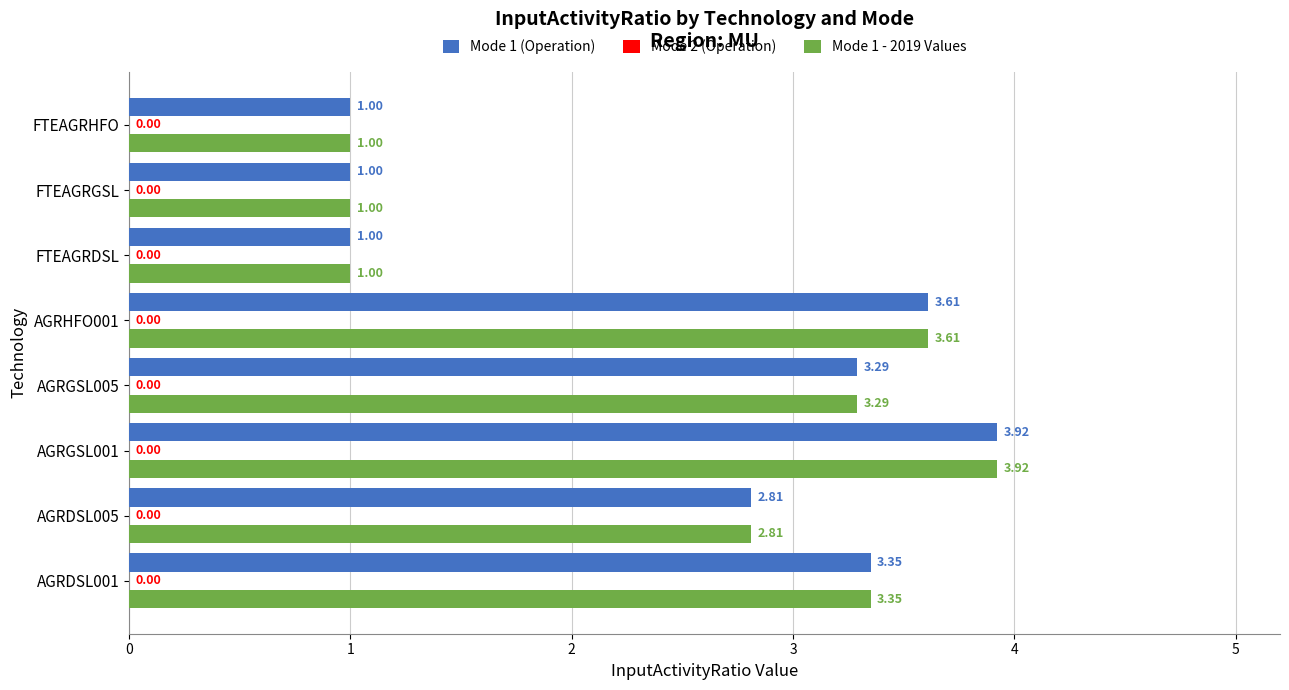

At how many categories does at least one series exceed 2?

5